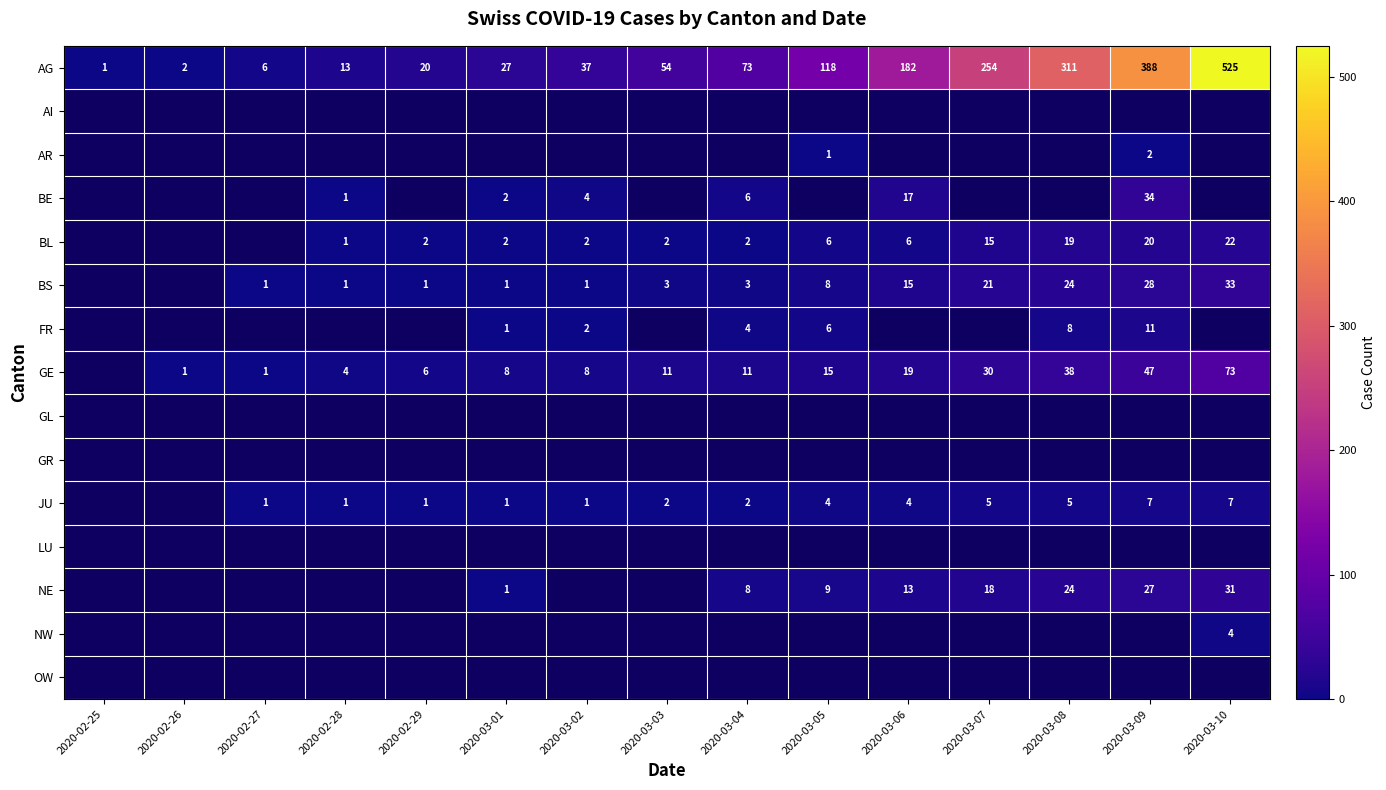

How many BL values are between 1 and 15?

9